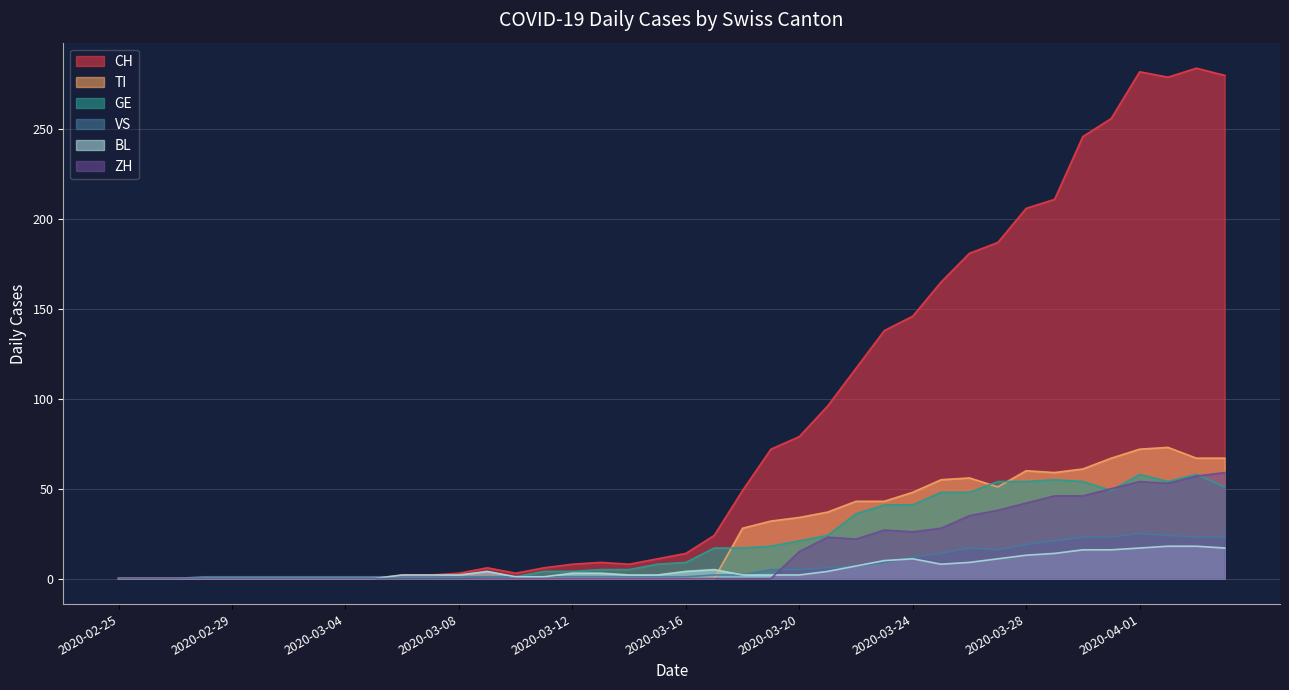

True or false: CH and ZH cross at least once.

False